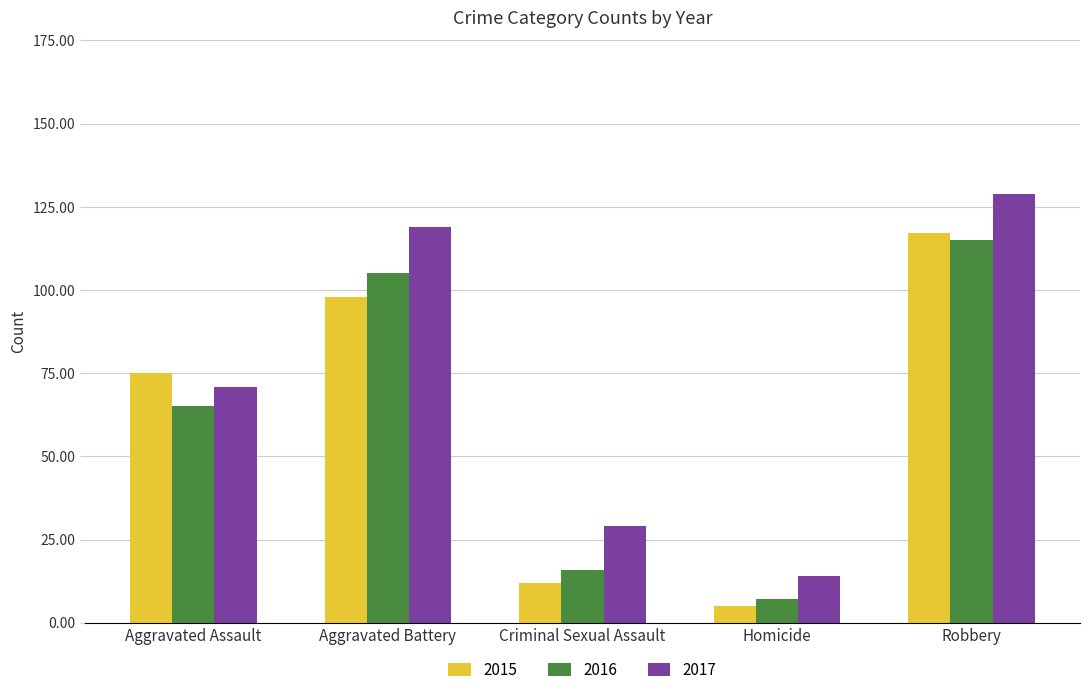

Reading right to left, what are all the values shown in this chart?

2015: 117	5	12	98	75
2016: 115	7	16	105	65
2017: 129	14	29	119	71